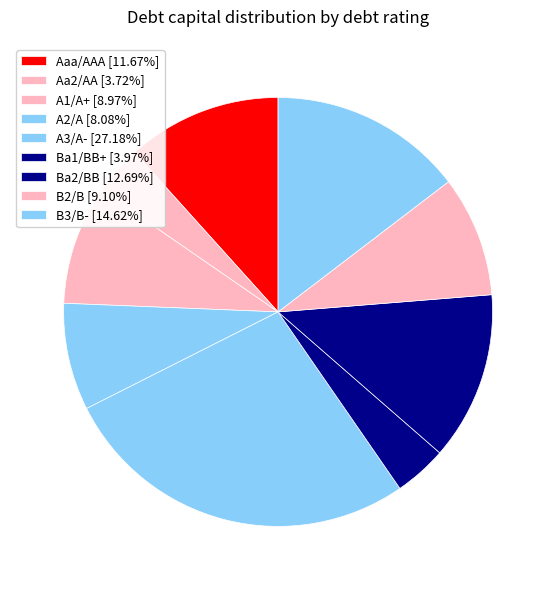

Count the number of slices in the pie.

9